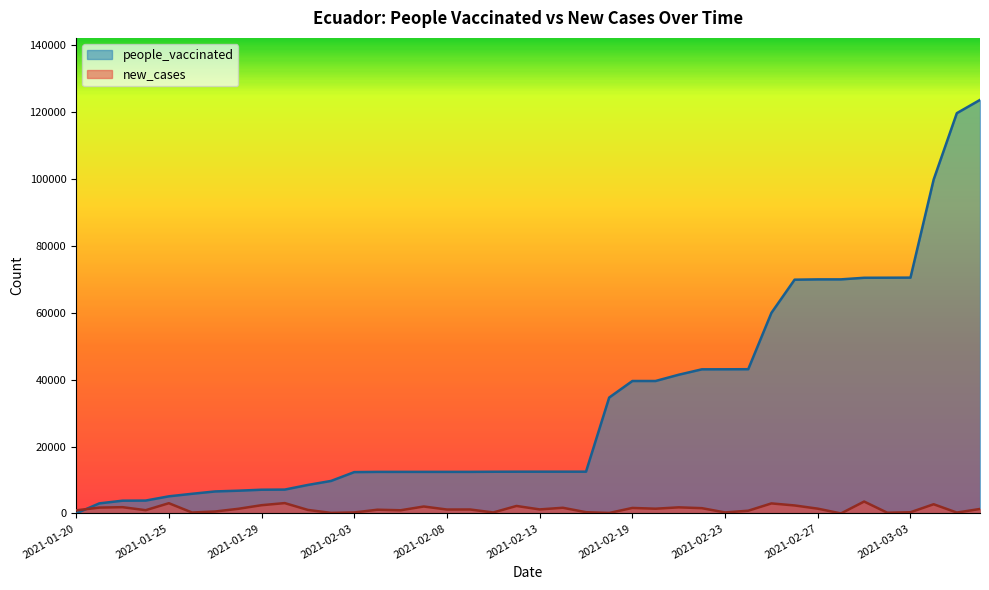

How many lines are shown in the chart?

2